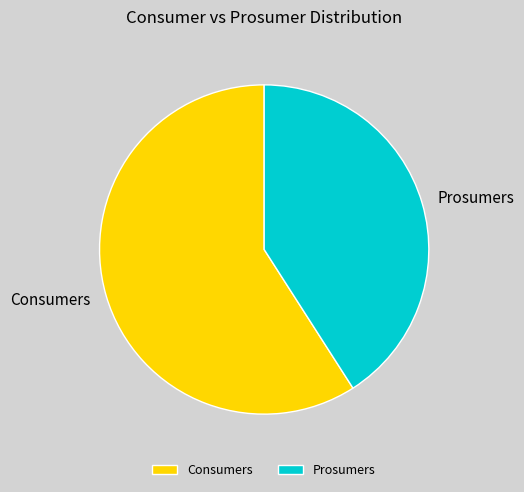

How many segments does this pie chart have?

2